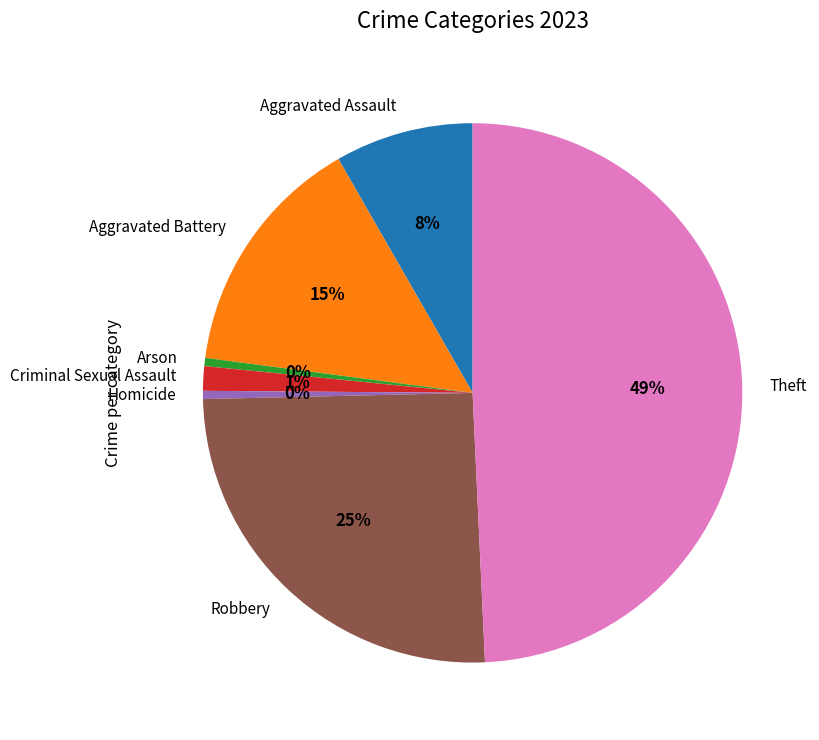

How many segments does this pie chart have?

7